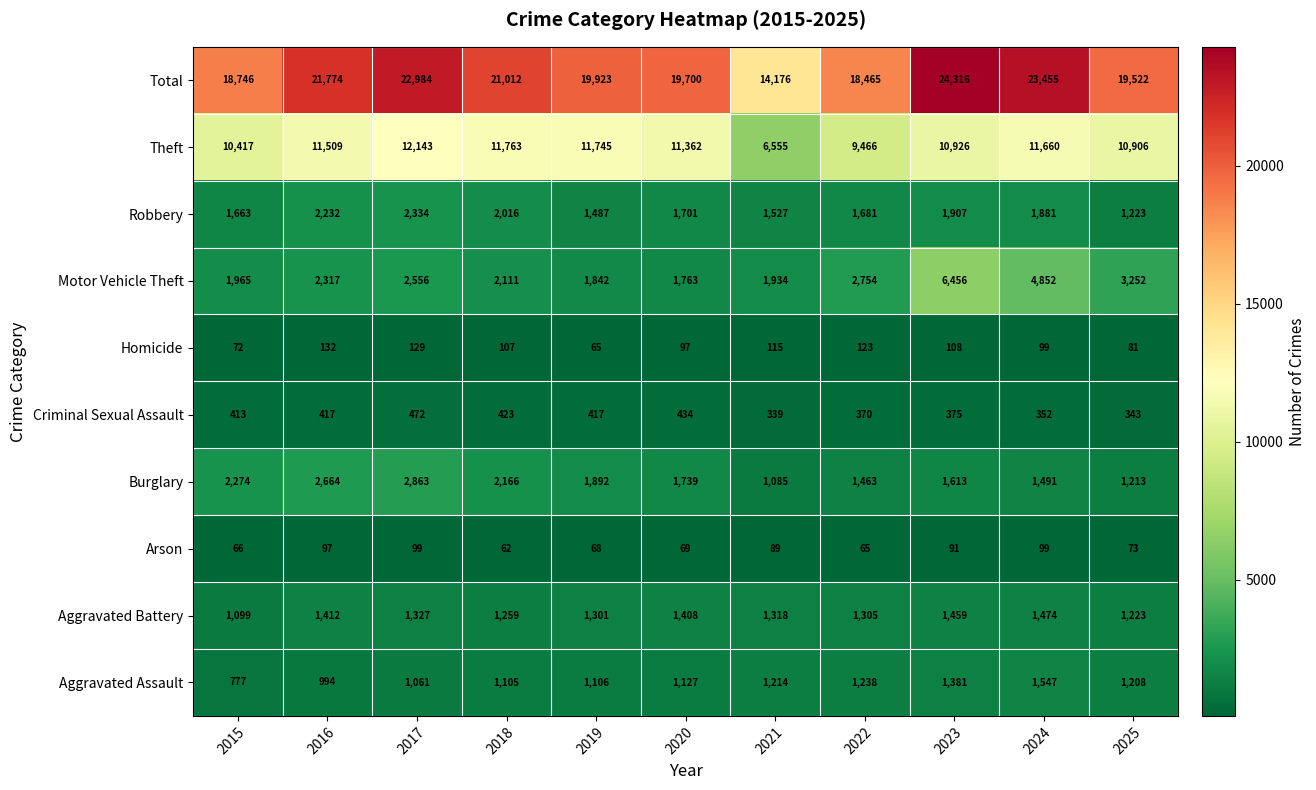

Which series has the largest total across all categories?

Total